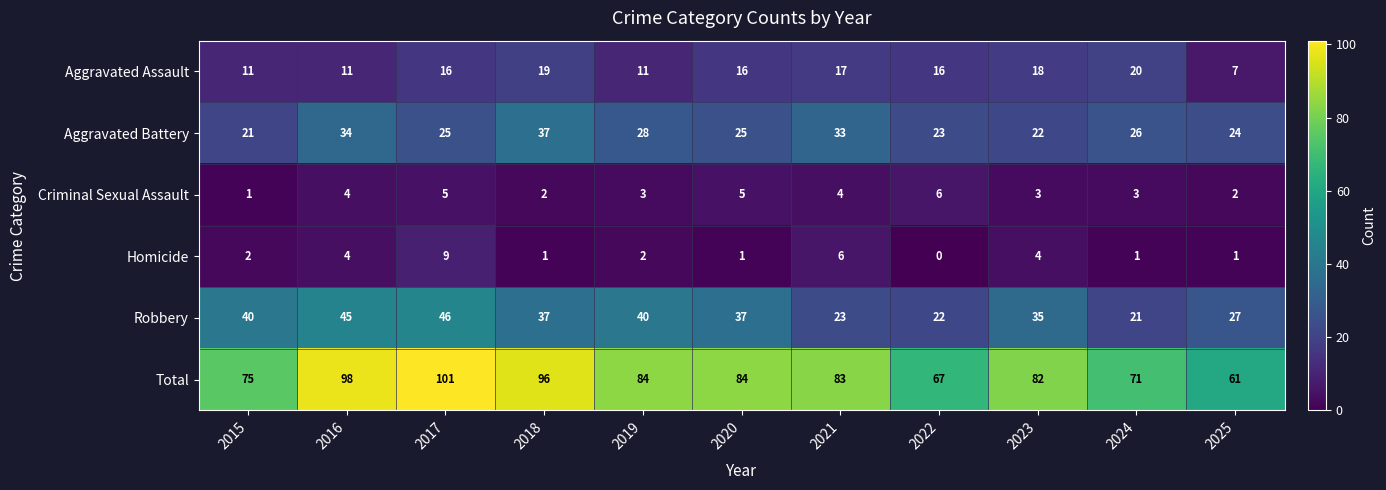

Rank the series by their maximum value, from lowest to highest.

Criminal Sexual Assault, Homicide, Aggravated Assault, Aggravated Battery, Robbery, Total